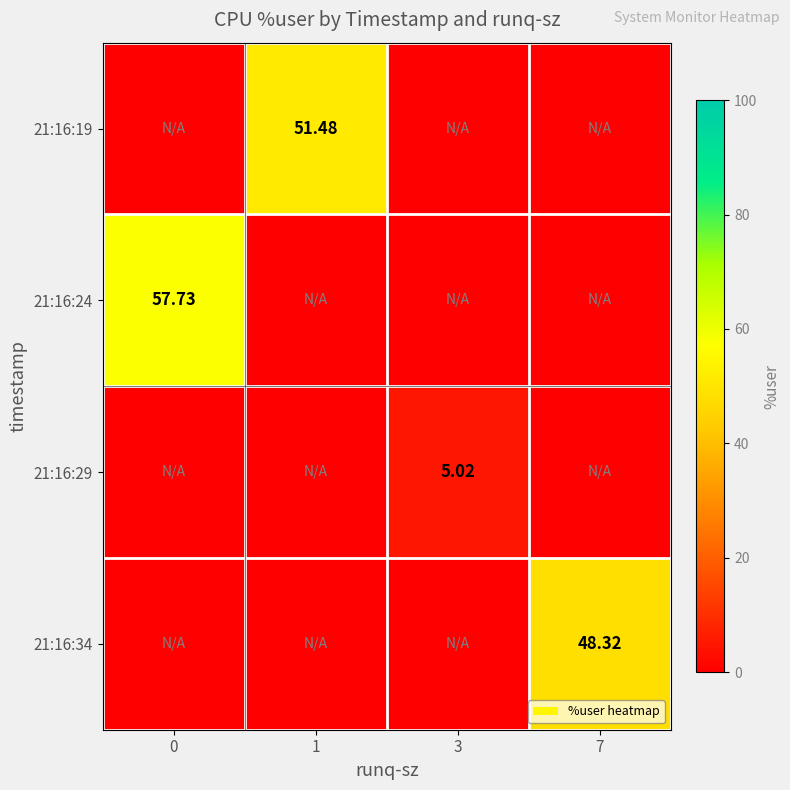

What is the approximate value of row_3 at 0?

-1.0